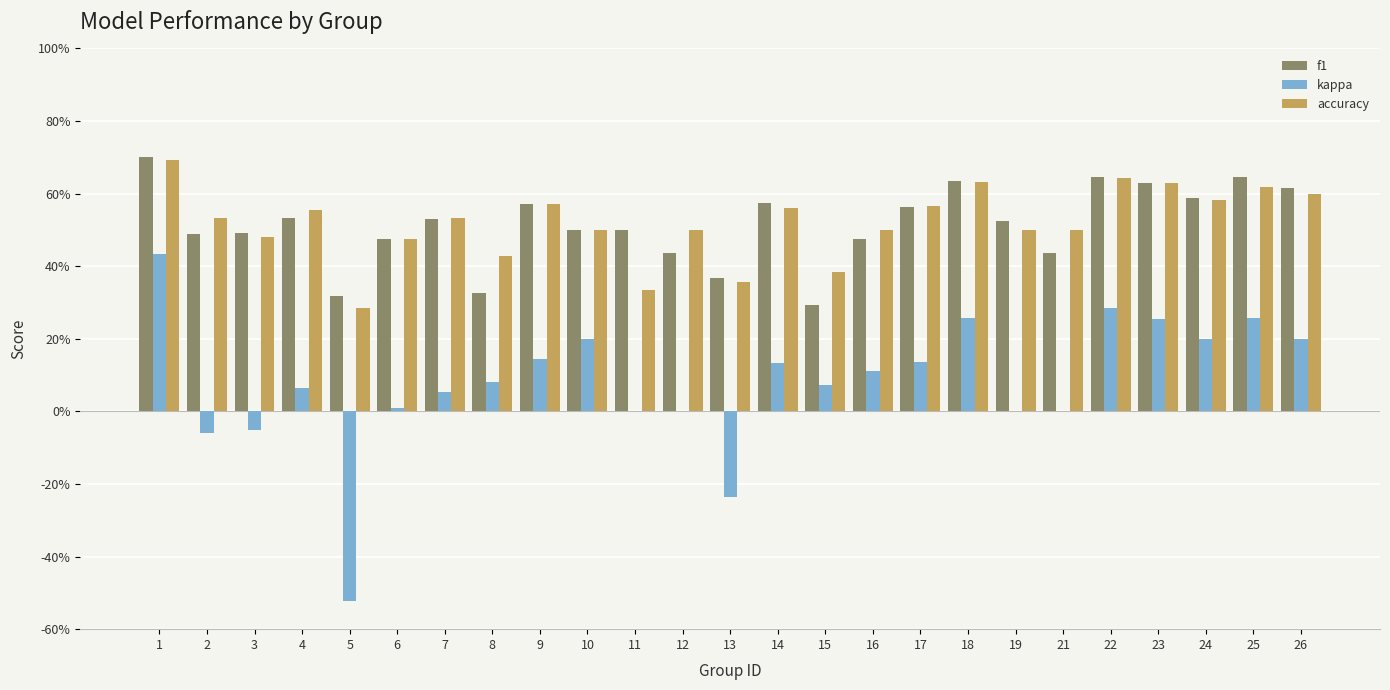

What is the sum of all kappa values?

2.0